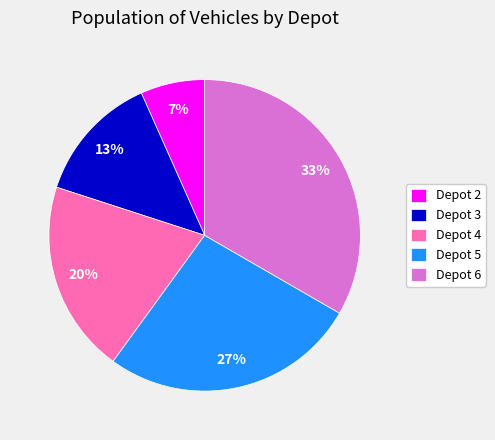

What is the ratio of the value at Depot 5 to the value at Depot 6?

0.8